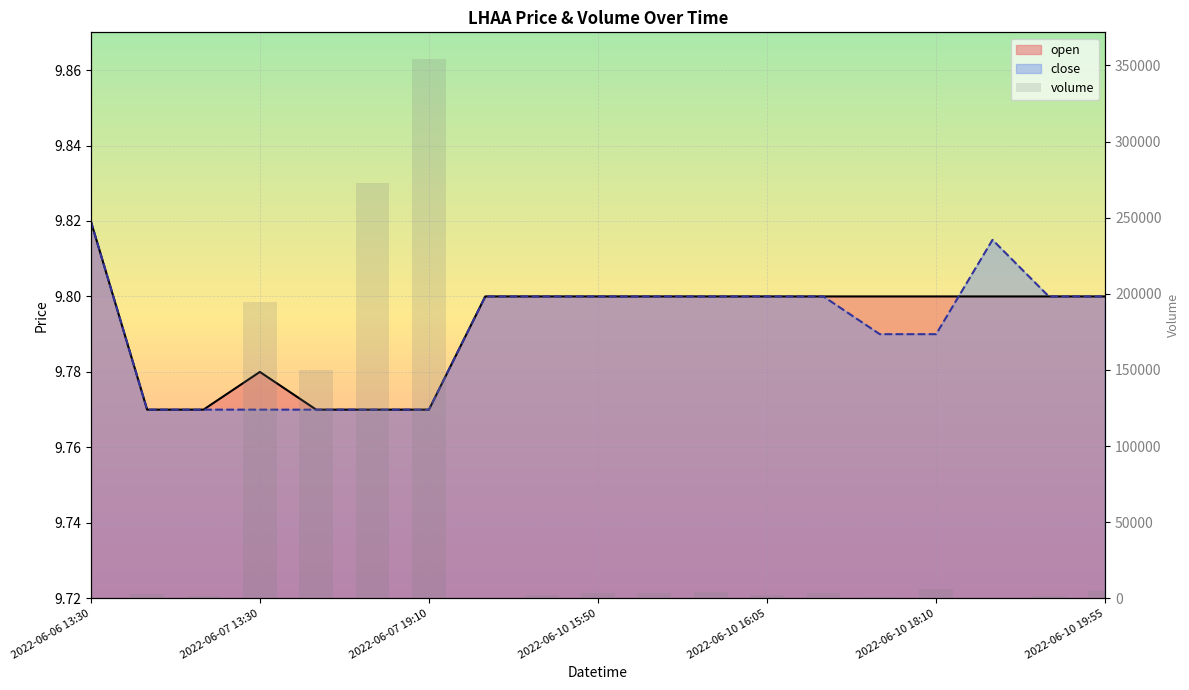

The value at 2022-06-10 16:05 is 74396. True or false?

False